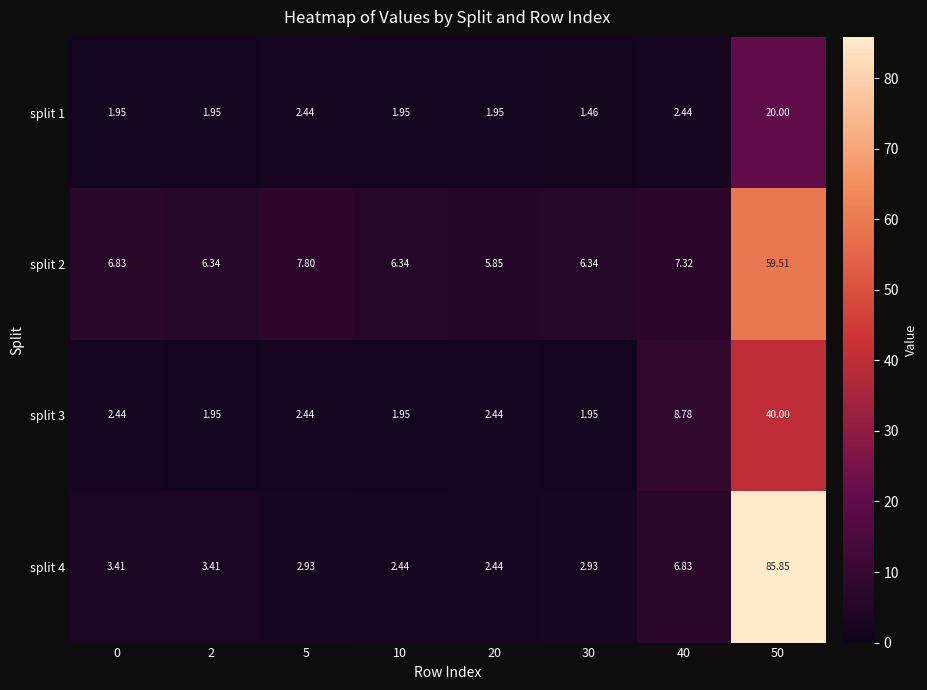

Which series has the largest total across all categories?

split 4